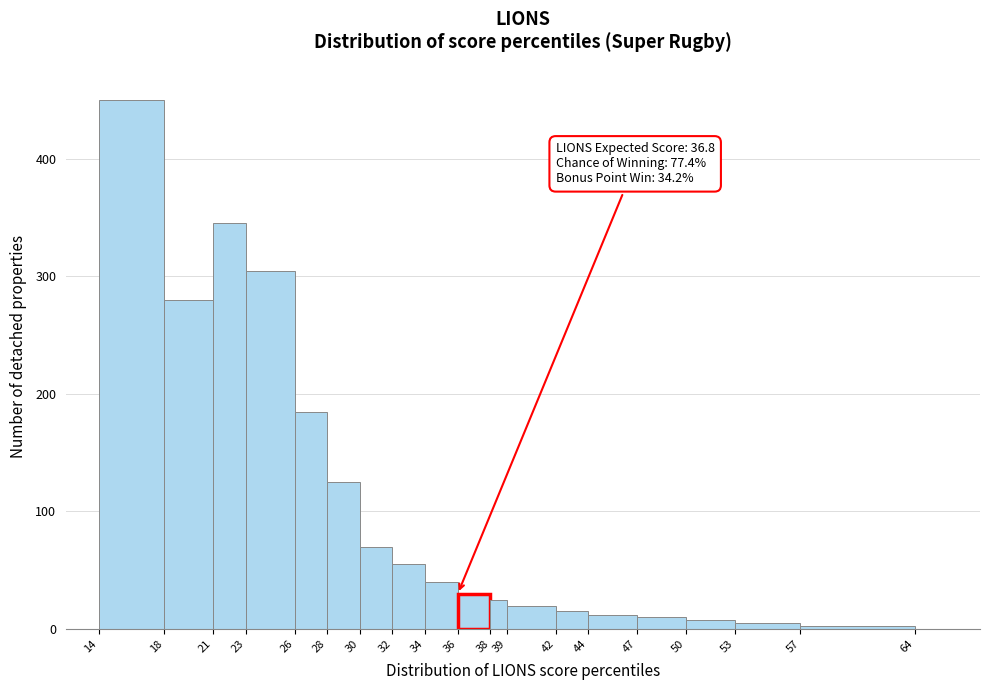

Over which range of the x-axis is the bar tallest?

14 to 18